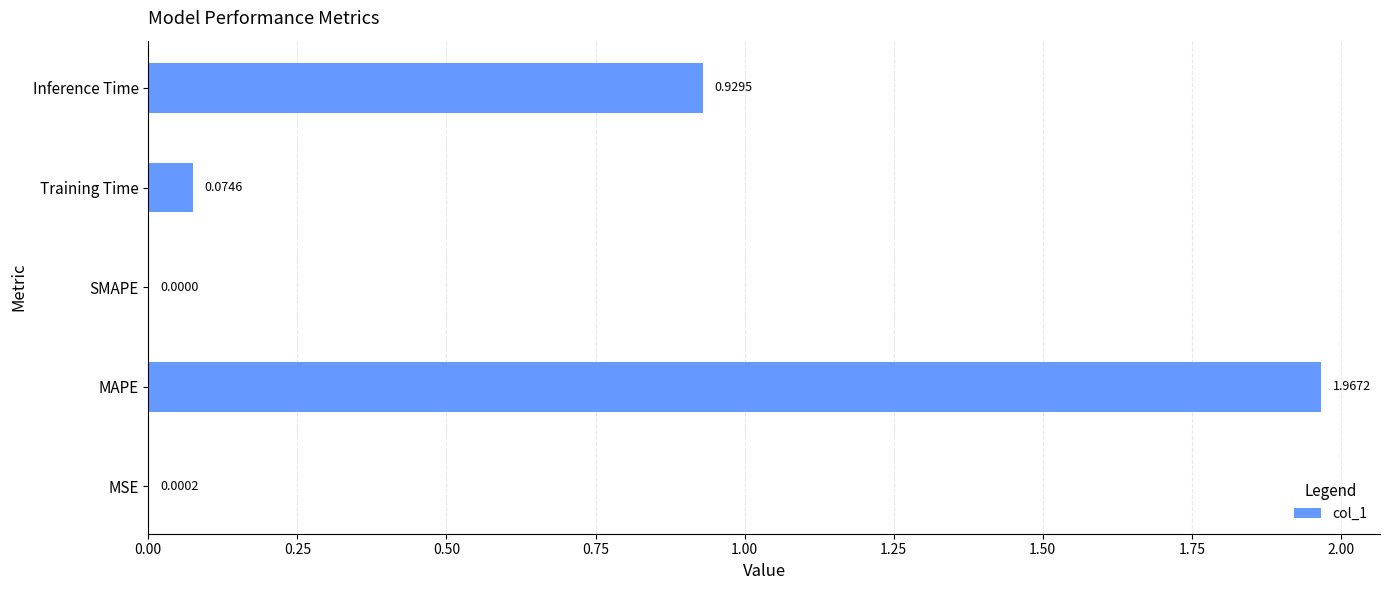

Between MAPE and Training Time, which is larger?

MAPE